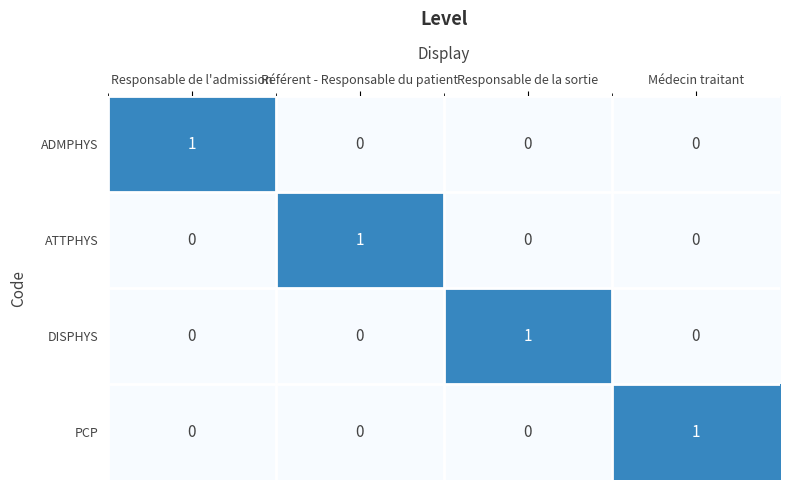

At how many categories does at least one series exceed 0?

4